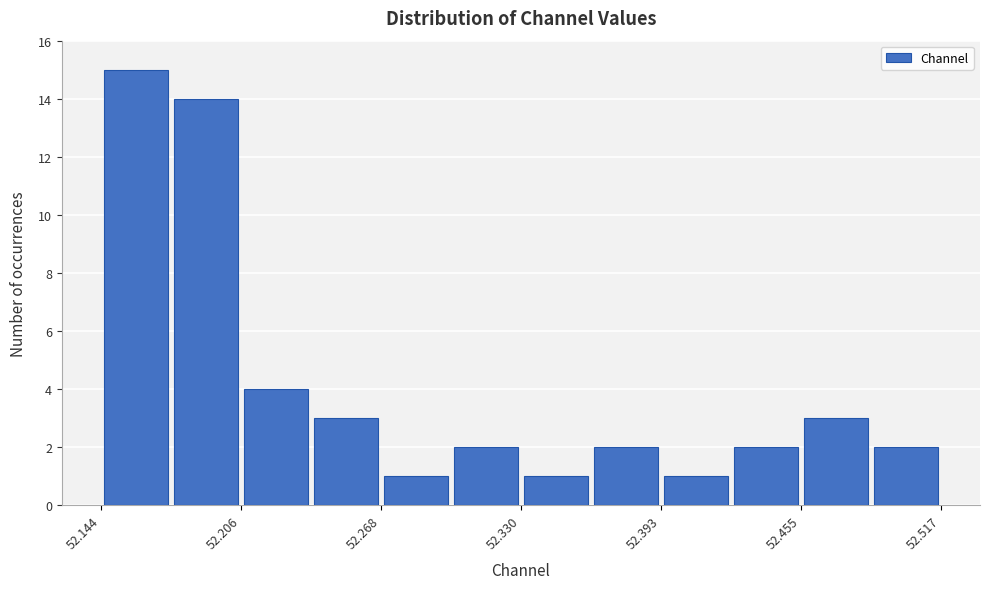

Read against the x-axis, roughly where is the centre of the tallest bar?

52.16